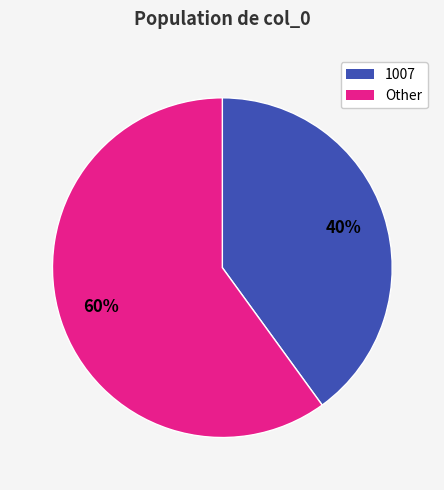

To the nearest percent, what is the average slice percentage?

50%